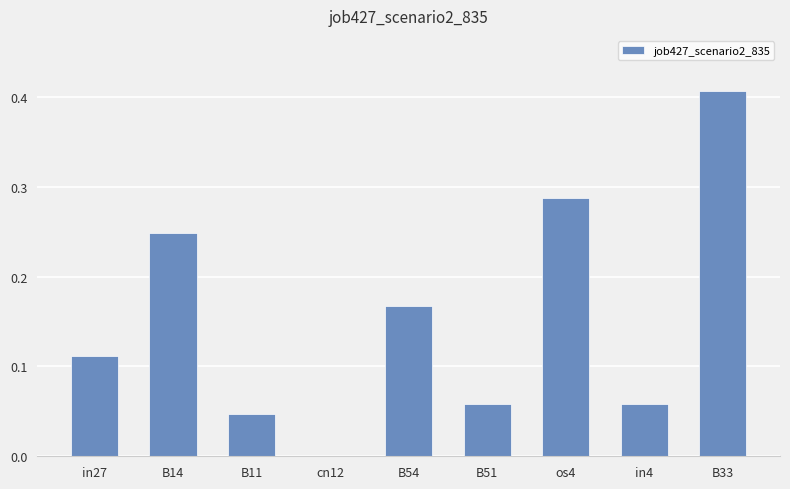

Are the bars horizontal?

No